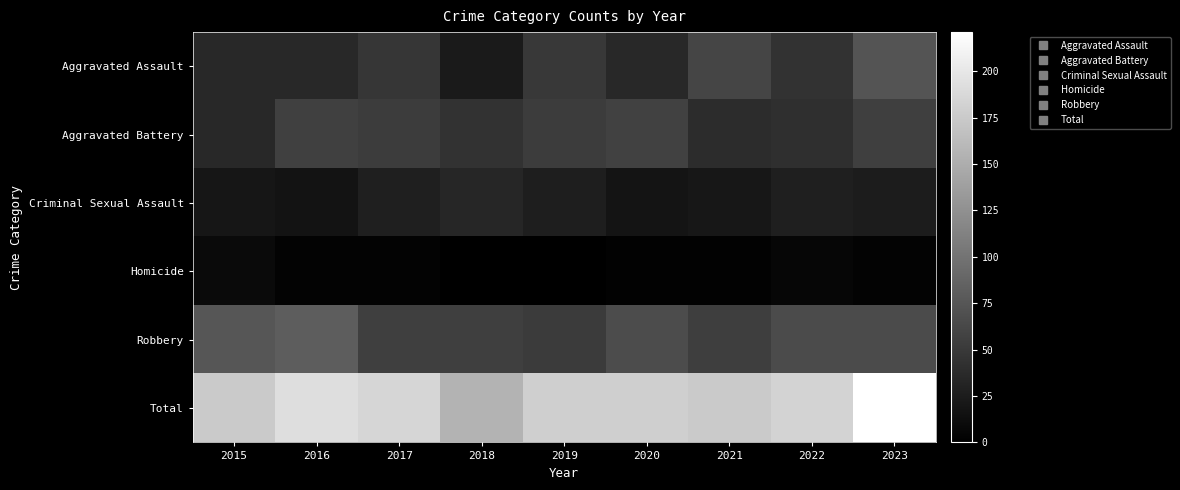

Reading left to right, what are all the values shown in this chart?

Aggravated Assault: 2015=36	2016=35	2017=47	2018=23	2019=49	2020=36	2021=60	2022=44	2023=73
Aggravated Battery: 2015=36	2016=56	2017=53	2018=44	2019=53	2020=57	2021=39	2022=41	2023=55
Criminal Sexual Assault: 2015=19	2016=17	2017=27	2018=33	2019=26	2020=18	2021=20	2022=27	2023=25
Homicide: 2015=9	2016=3	2017=3	2018=0	2019=0	2020=2	2021=2	2022=6	2023=3
Robbery: 2015=75	2016=81	2017=55	2018=55	2019=51	2020=66	2021=54	2022=65	2023=65
Total: 2015=175	2016=192	2017=185	2018=155	2019=179	2020=179	2021=175	2022=183	2023=221